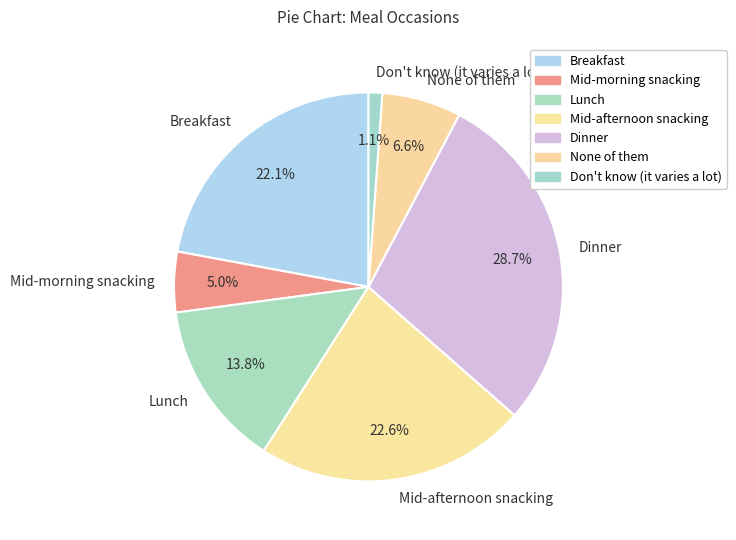

Is None of them the majority of the pie?

No